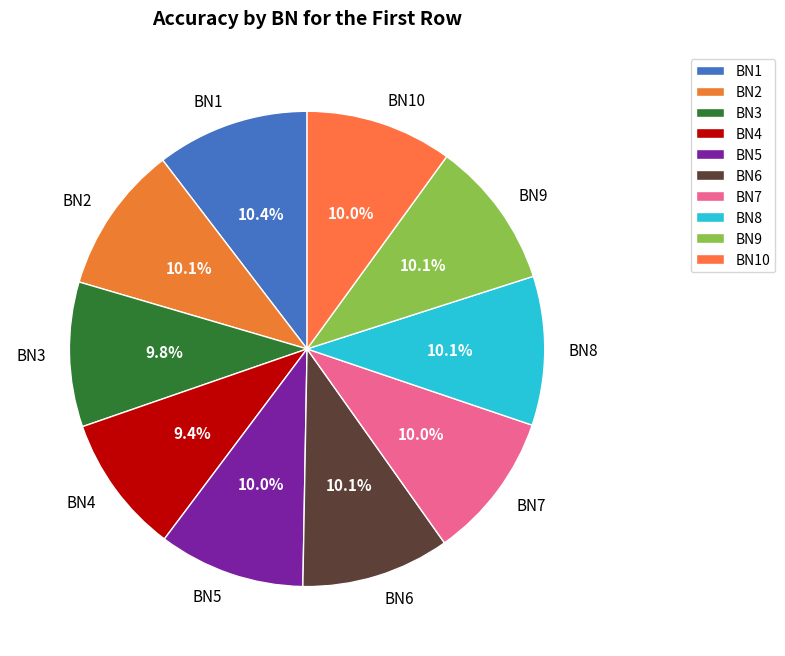

Is the sum of BN2 and BN1 greater than half?

No